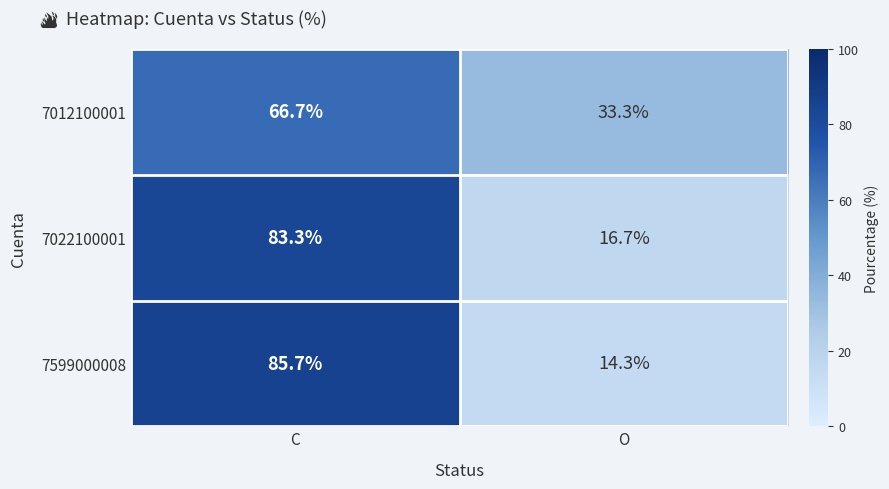

What is the difference between the 7599000008 values at O and C?

71.4